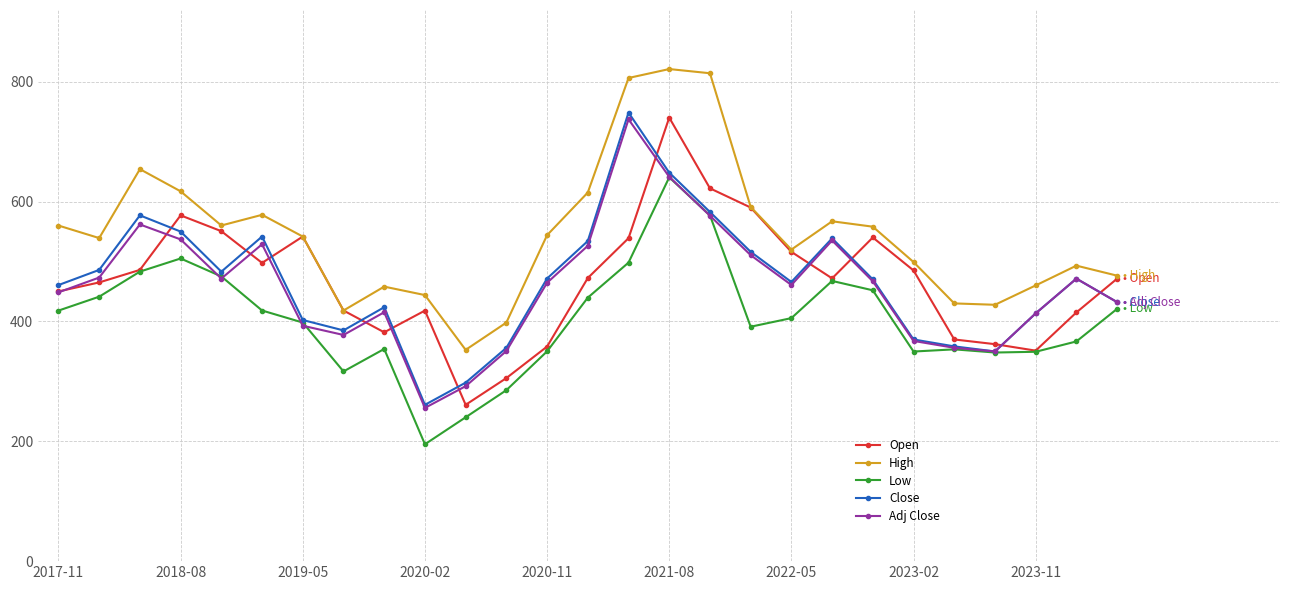

What is the maximum value shown in the chart?

821.0